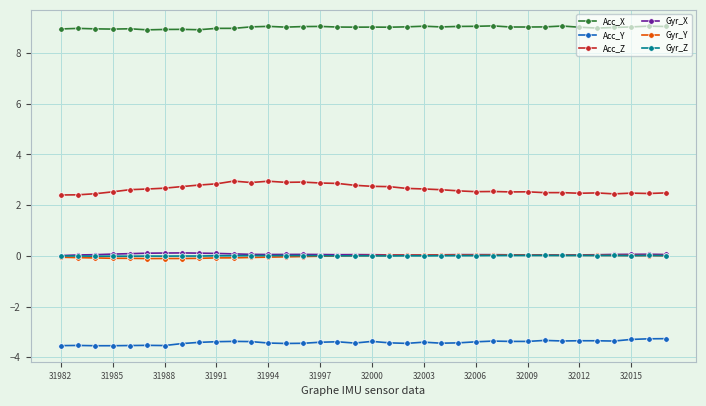

What is the greatest value displayed?

9.1